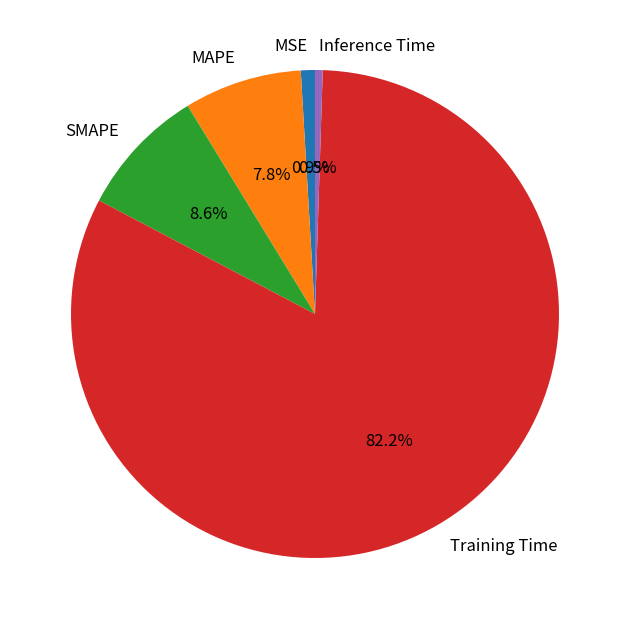

How many slices are in this pie chart?

5